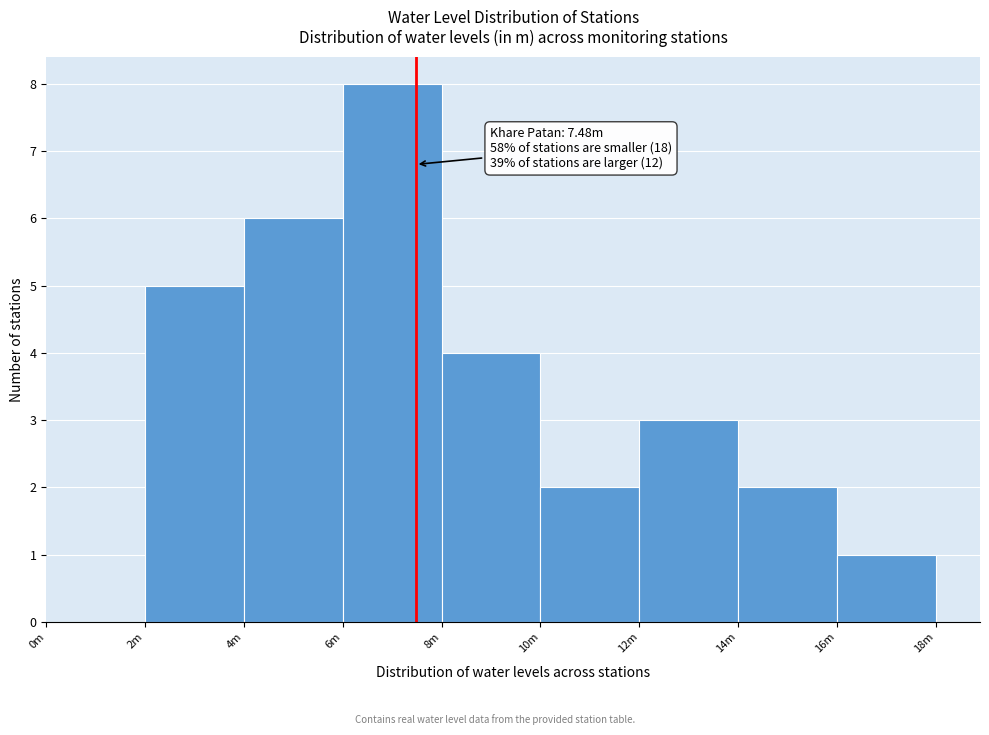

Reading left to right, what are all the values shown in this chart?

0m=0	2m=5	4m=6	6m=8	8m=4	10m=2	12m=3	14m=2	16m=1